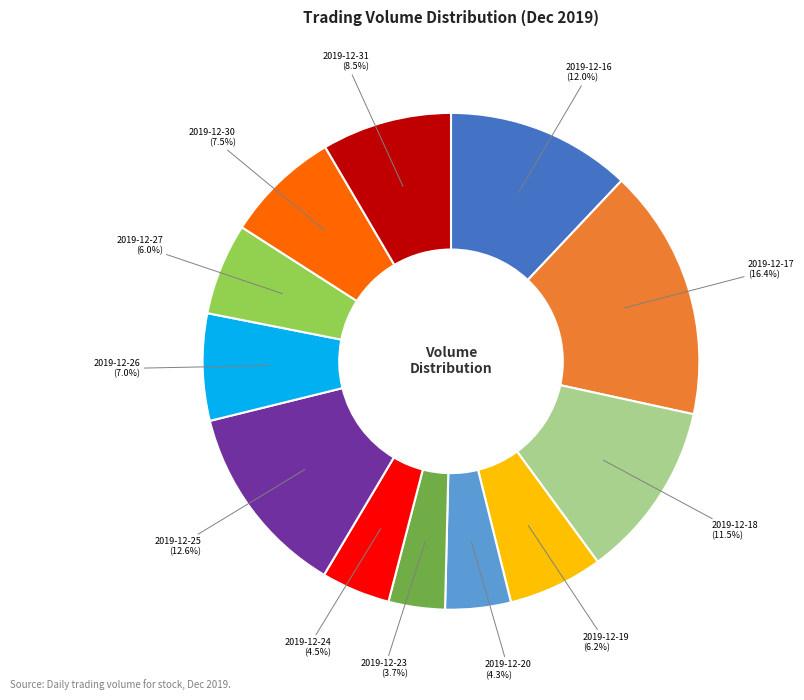

Is there a majority slice in this chart?

No